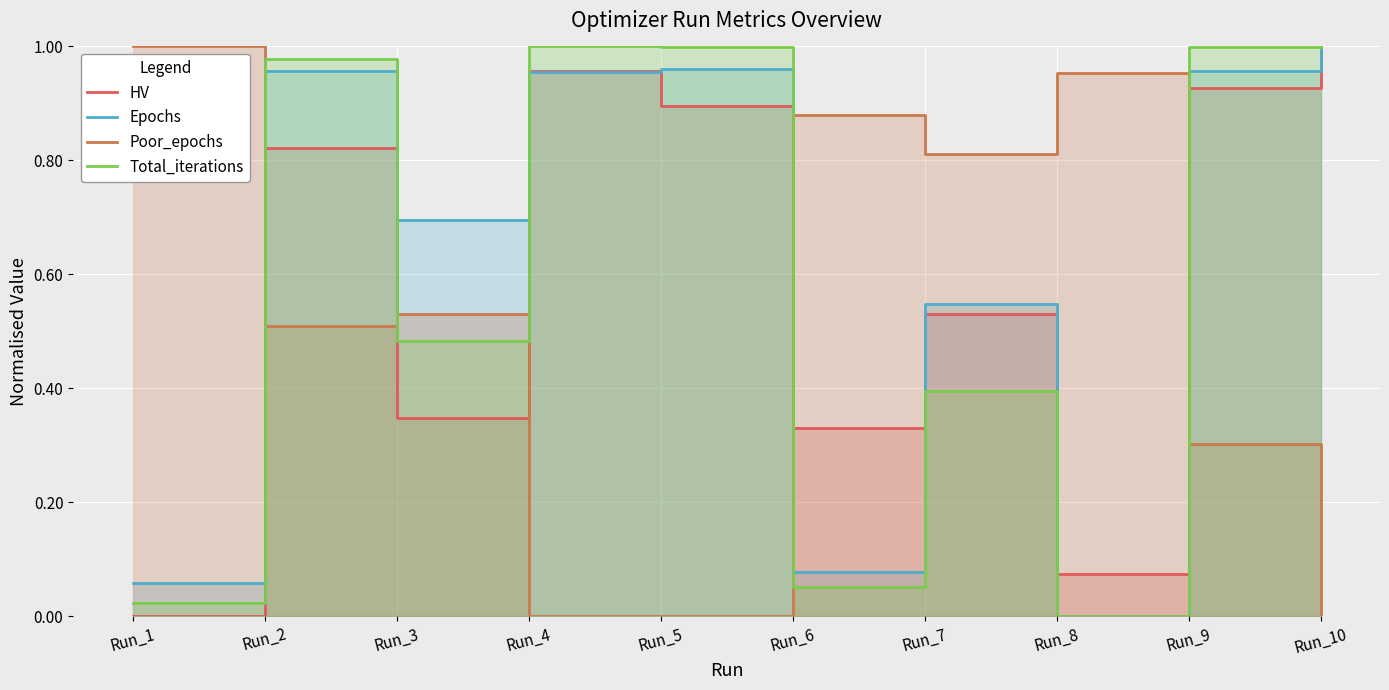

True or false: Total_iterations has a value of 0.4 at Run_8.

False